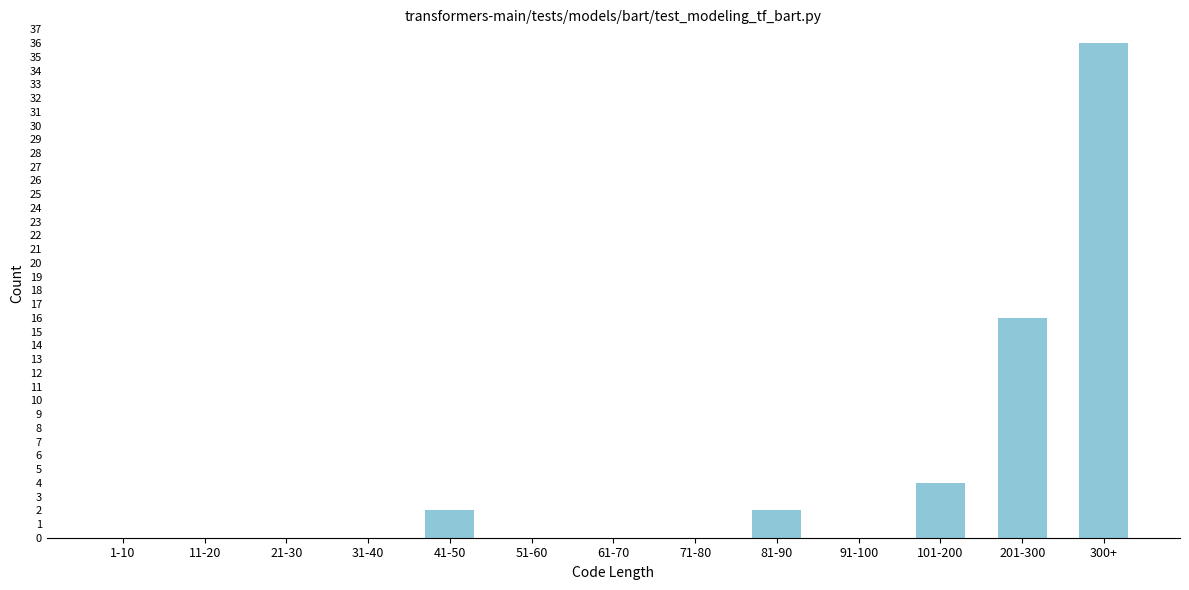

Reading right to left, what are all the values shown in this chart?

300+=36	201-300=16	101-200=4	91-100=0	81-90=2	71-80=0	61-70=0	51-60=0	41-50=2	31-40=0	21-30=0	11-20=0	1-10=0